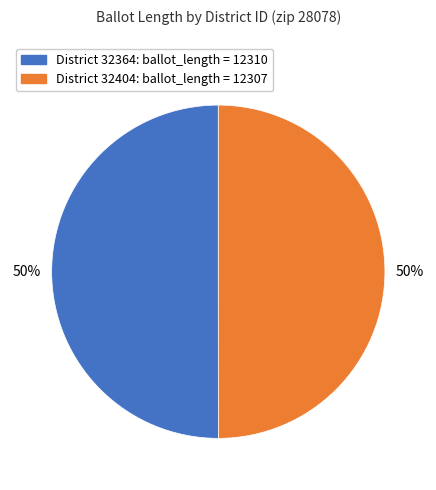

To the nearest percent, what is the average slice percentage?

50%